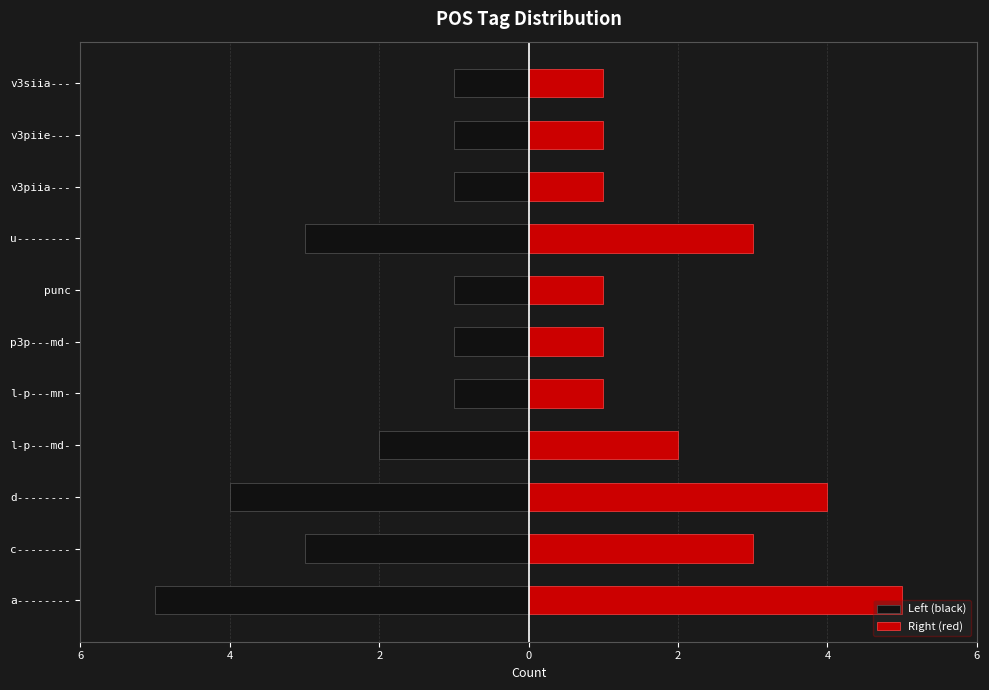

What is the value of the Right (red) bar at the 4th from the left?

2